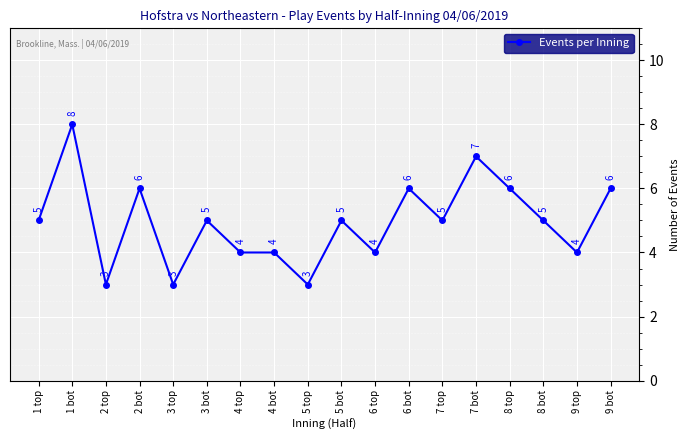

What is the value of the 9th point from the left?

3